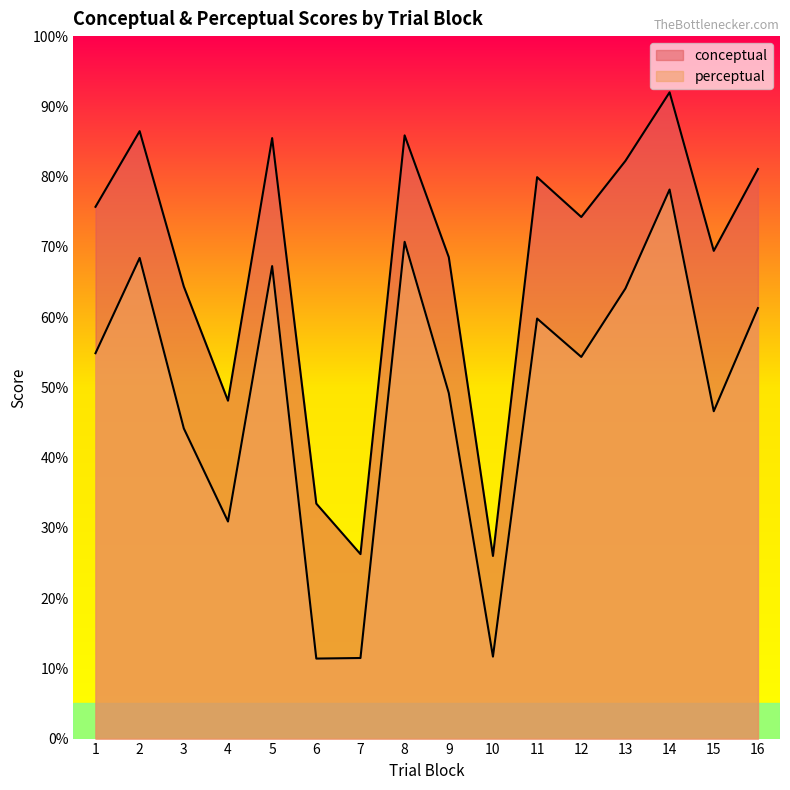

Reading right to left, list all the values displayed in this chart.

conceptual: 81.1	69.4	92.0	82.2	74.2	79.9	26.0	68.5	85.9	26.3	33.5	85.5	48.1	64.3	86.5	75.7
perceptual: 61.3	46.6	78.2	64.1	54.3	59.8	11.7	49.2	70.7	11.5	11.4	67.3	30.9	44.1	68.4	54.9